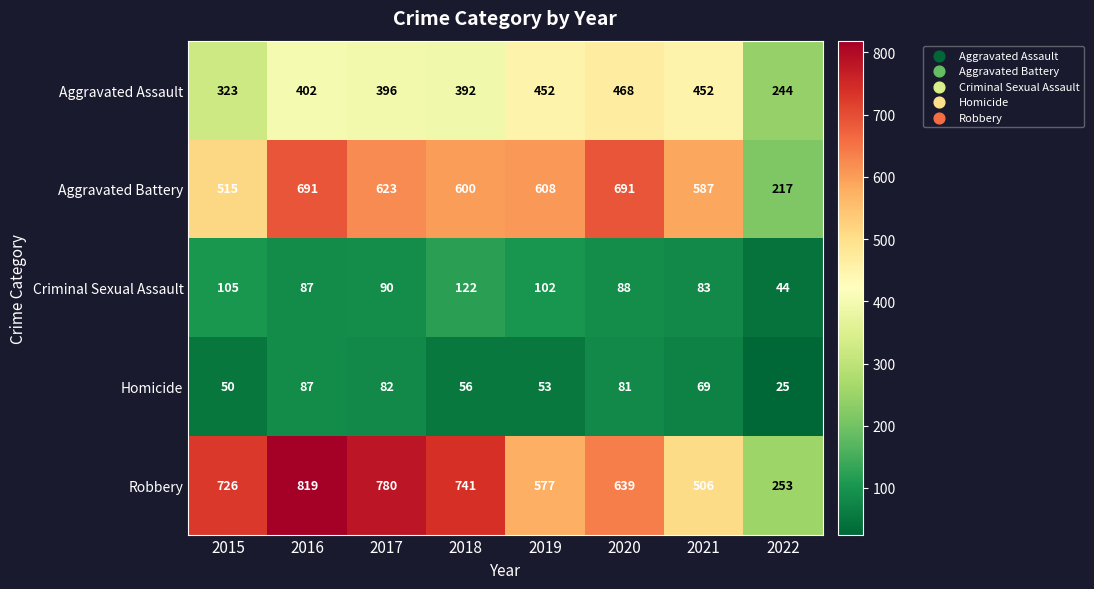

Is it true that Homicide equals 123 at 2021?

False